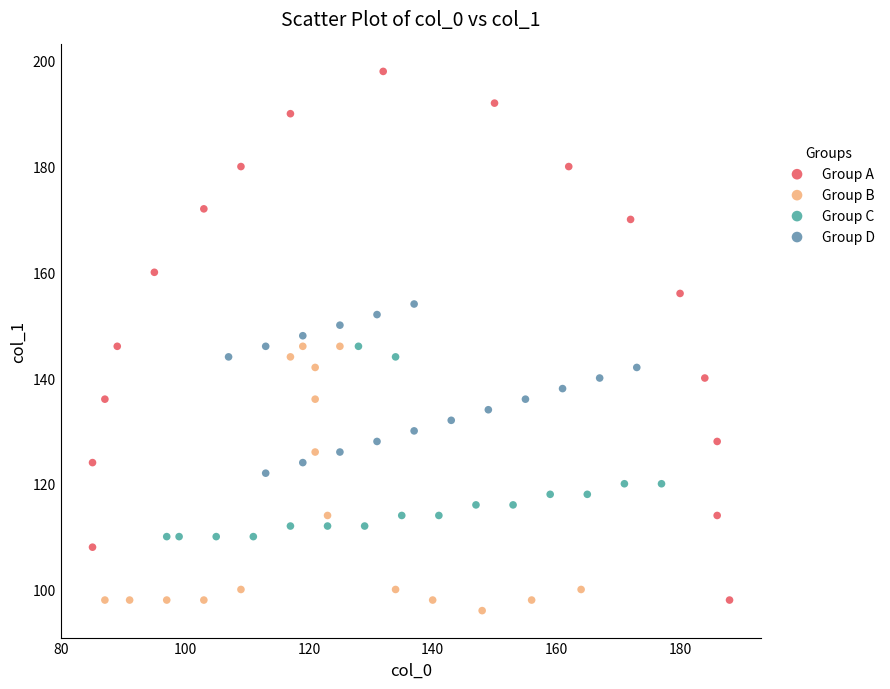

Which series has the widest spread of Y values?

Group A